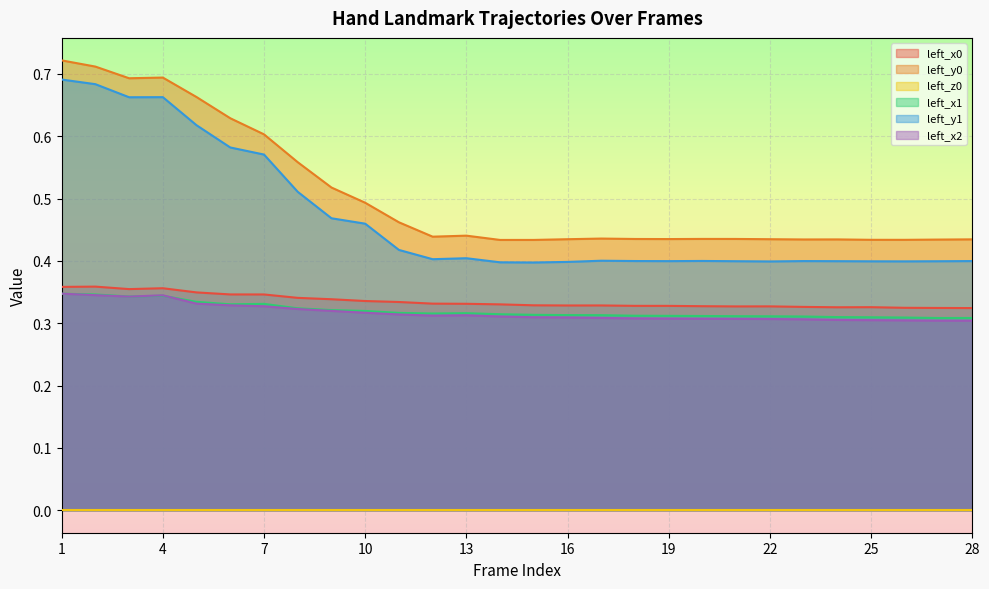

True or false: left_x2 and left_y1 cross at least once.

False